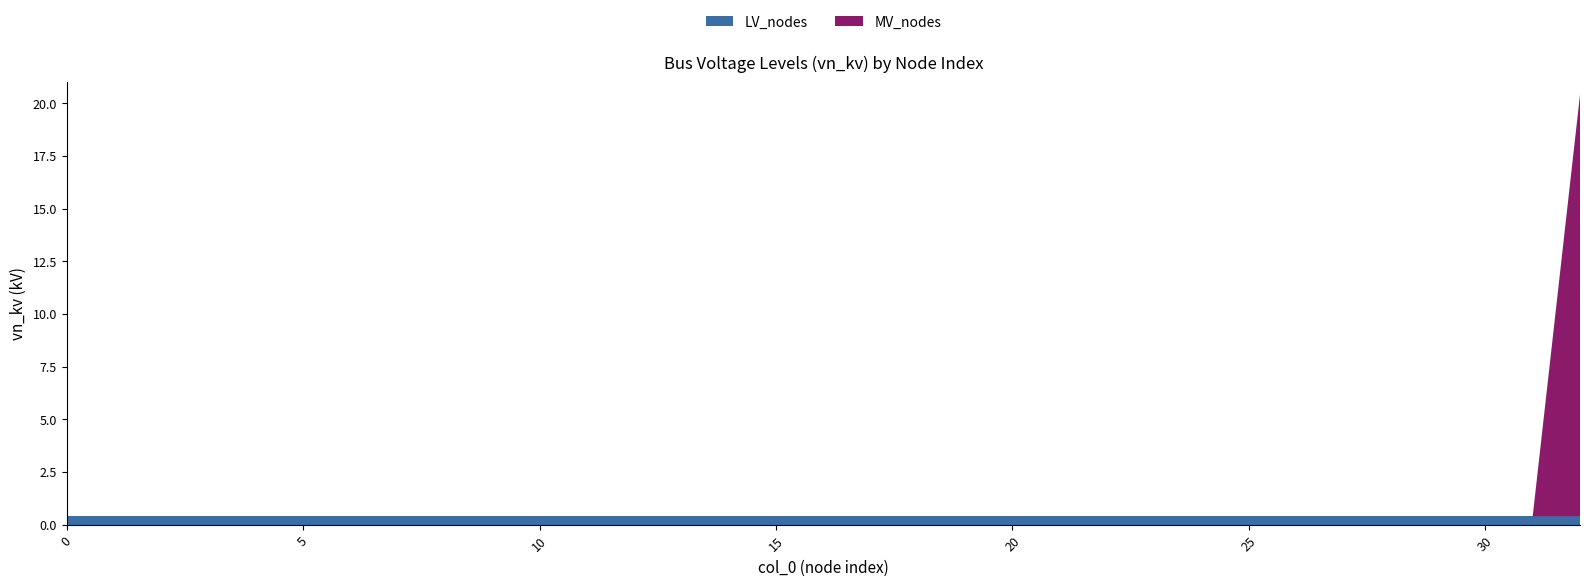

Reading left to right, what are all the values shown in this chart?

LV_nodes: 0=0.4	1=0.4	2=0.4	3=0.4	4=0.4	5=0.4	6=0.4	7=0.4	8=0.4	9=0.4	10=0.4	11=0.4	12=0.4	13=0.4	14=0.4	15=0.4	16=0.4	17=0.4	18=0.4	19=0.4	20=0.4	21=0.4	22=0.4	23=0.4	24=0.4	25=0.4	26=0.4	27=0.4	28=0.4	29=0.4	30=0.4	31=0.4	32=0.4
MV_nodes: 0=0.0	1=0.0	2=0.0	3=0.0	4=0.0	5=0.0	6=0.0	7=0.0	8=0.0	9=0.0	10=0.0	11=0.0	12=0.0	13=0.0	14=0.0	15=0.0	16=0.0	17=0.0	18=0.0	19=0.0	20=0.0	21=0.0	22=0.0	23=0.0	24=0.0	25=0.0	26=0.0	27=0.0	28=0.0	29=0.0	30=0.0	31=0.0	32=20.0